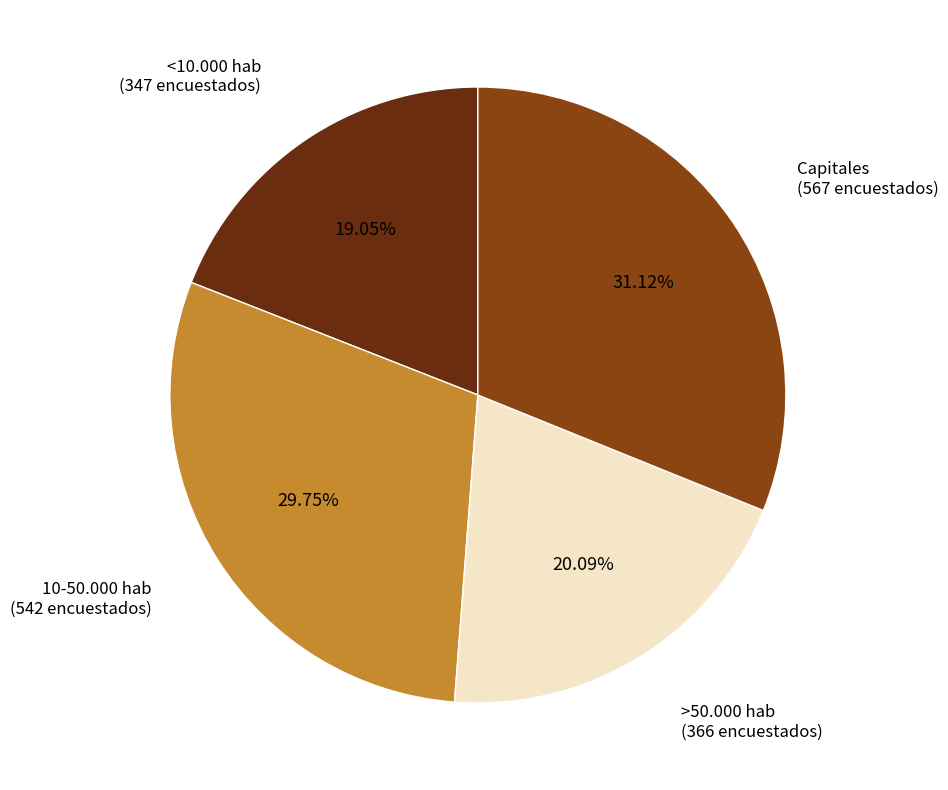

To the nearest percent, what percentage of the pie is <10.000 hab?

19%